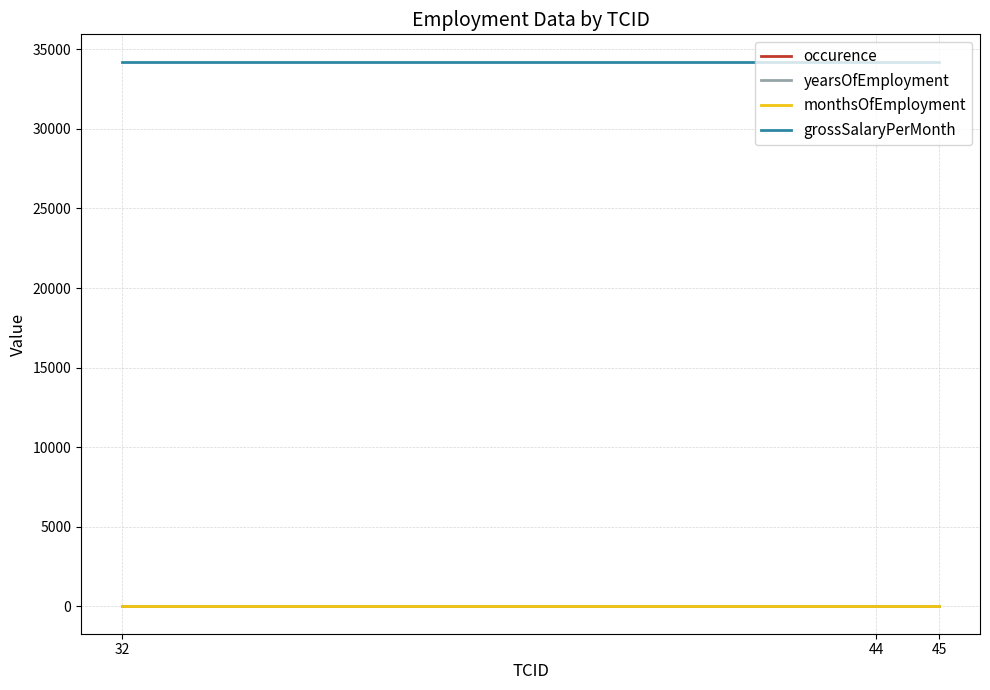

Which series has the largest total across all categories?

grossSalaryPerMonth